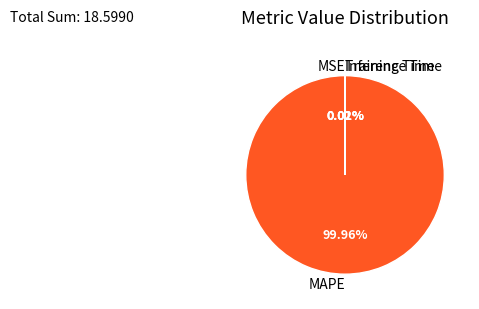

Which slice is the largest?

MAPE